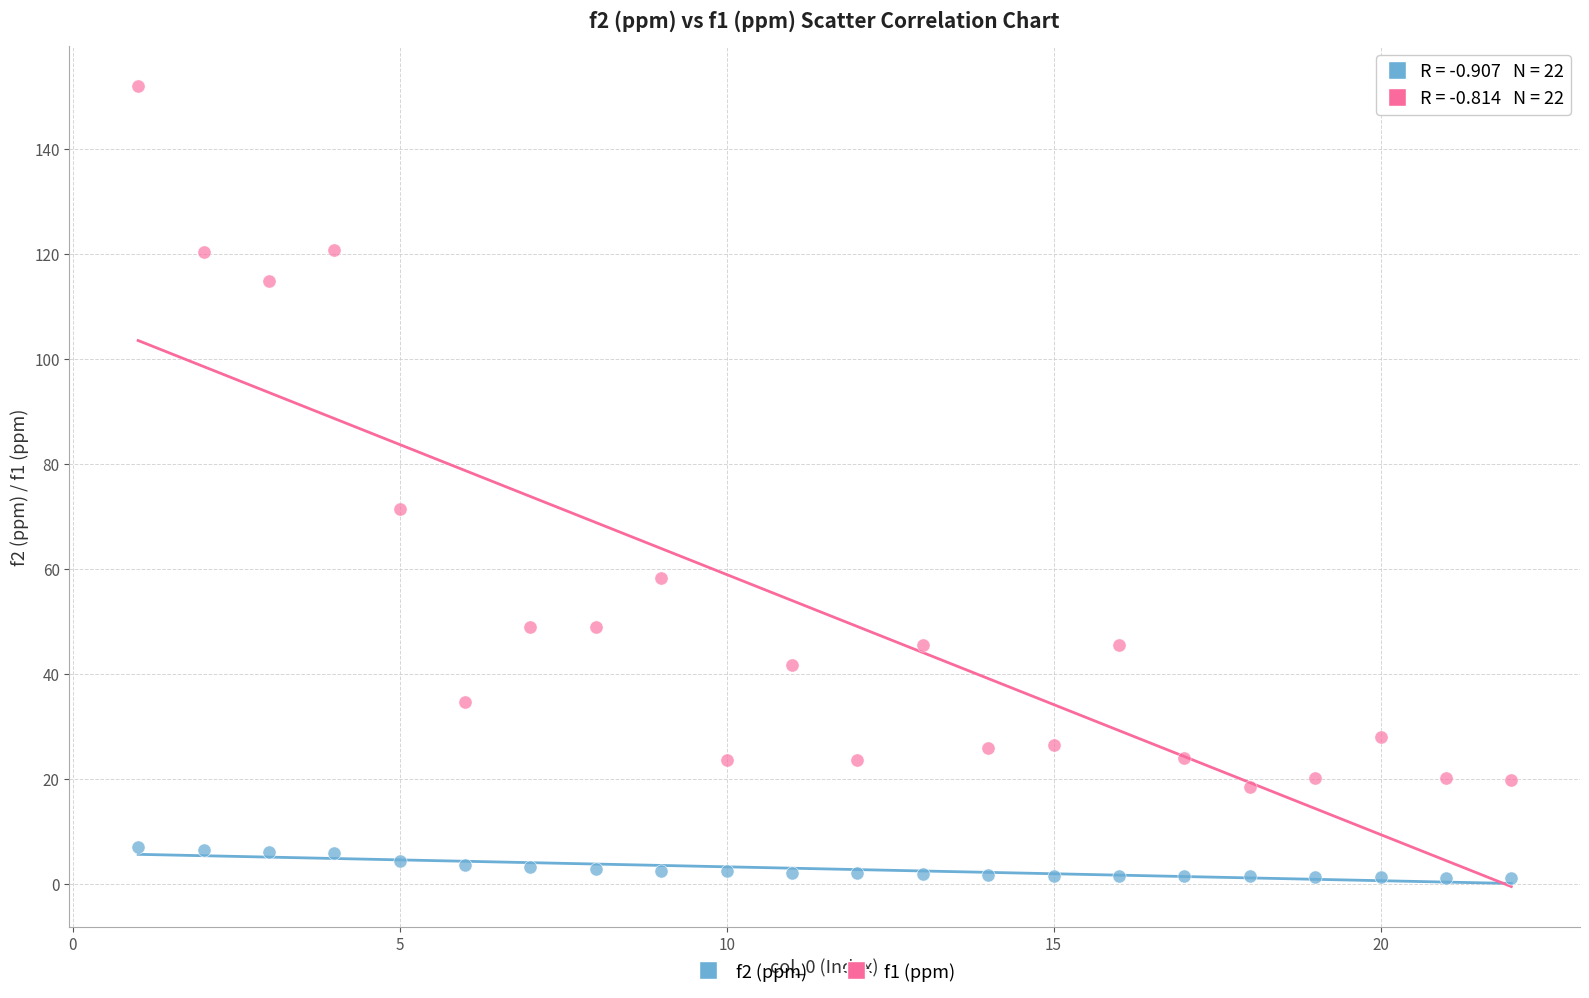

Which series has the widest spread of Y values?

f1 (ppm)